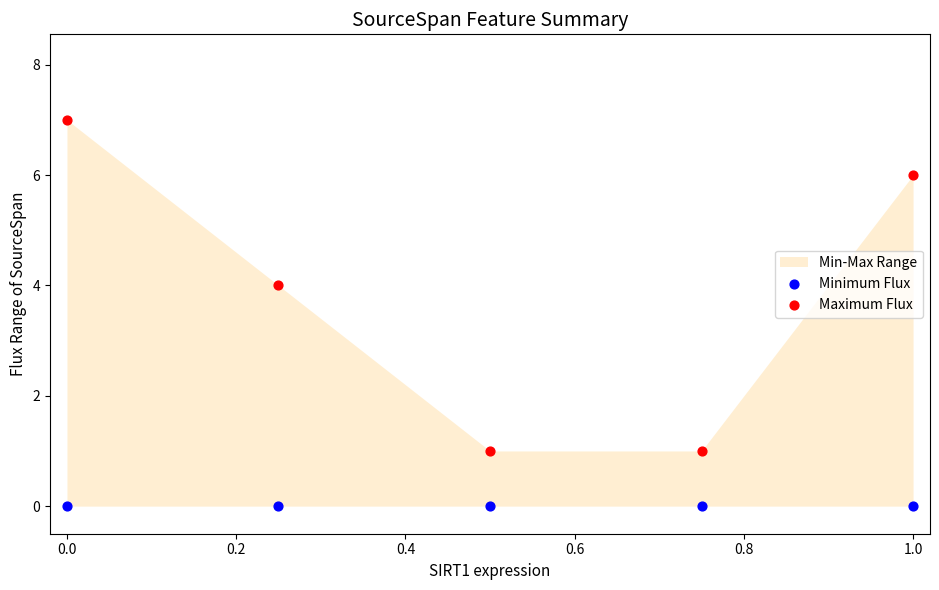

Which series reaches the maximum Y coordinate?

Maximum Flux